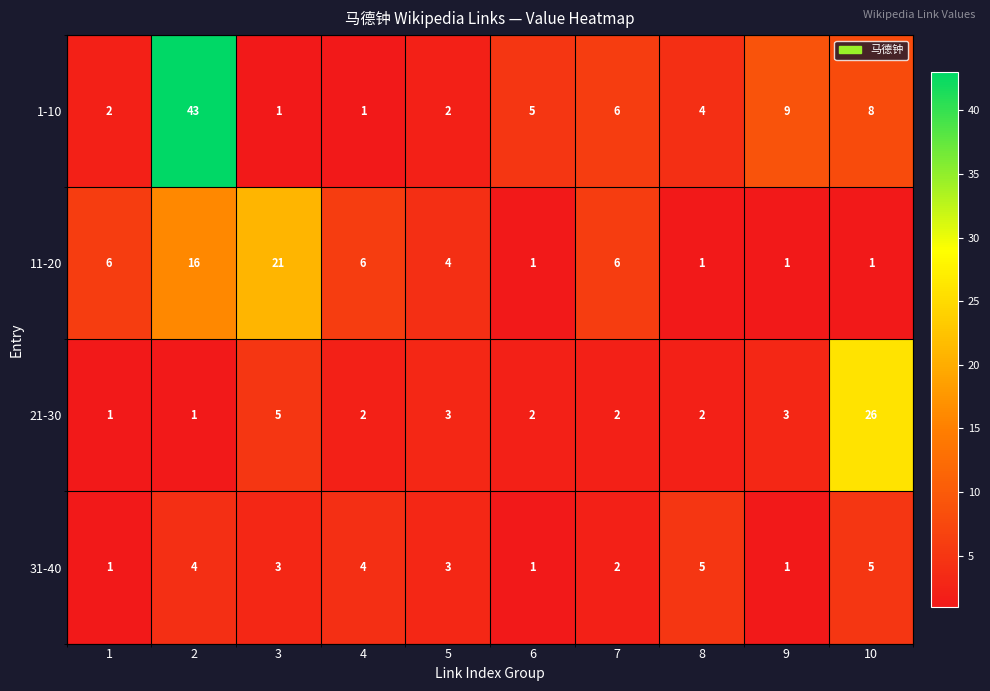

What is the total value across all series at 1?

10